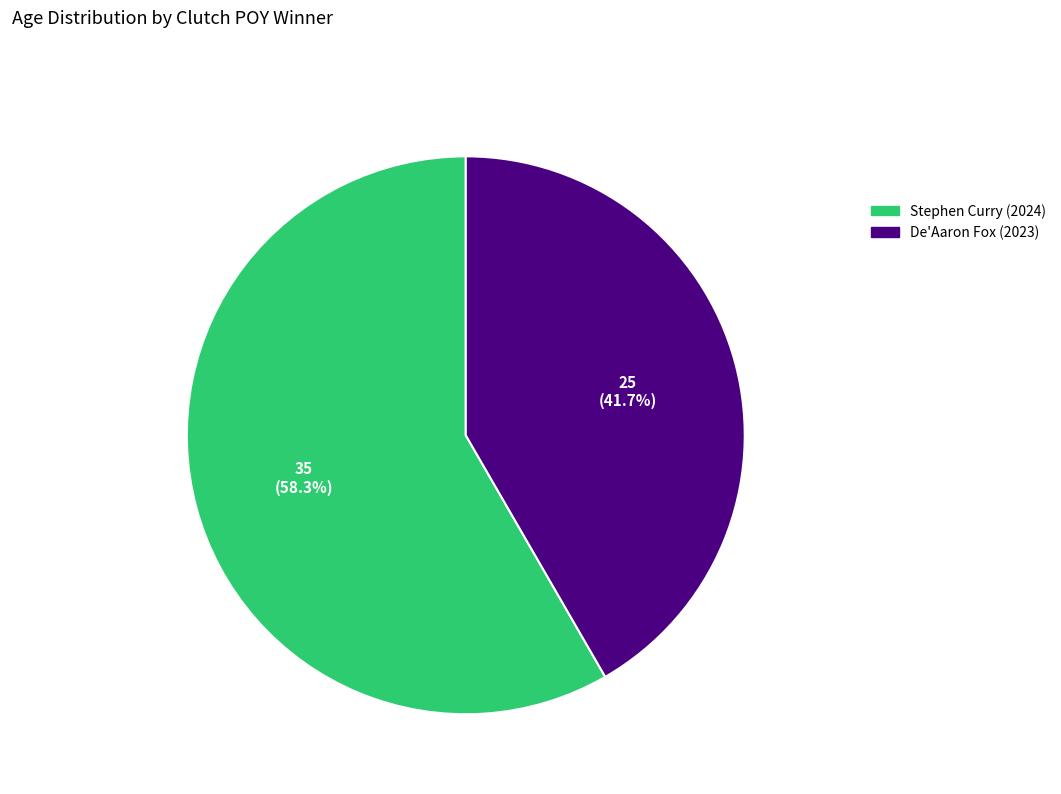

Combined, do Stephen Curry (2024) and De'Aaron Fox (2023) account for over 50%?

Yes